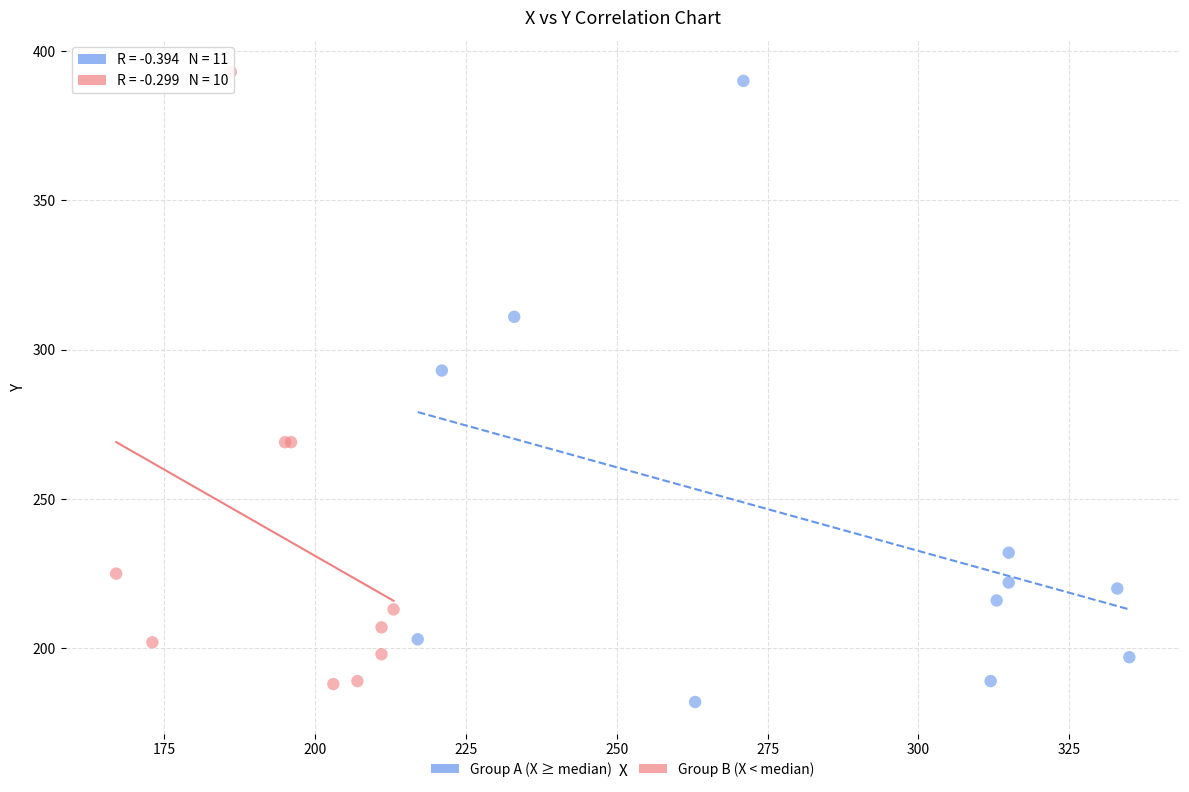

Which series contains the lowest Y value?

Group A (X ≥ median)